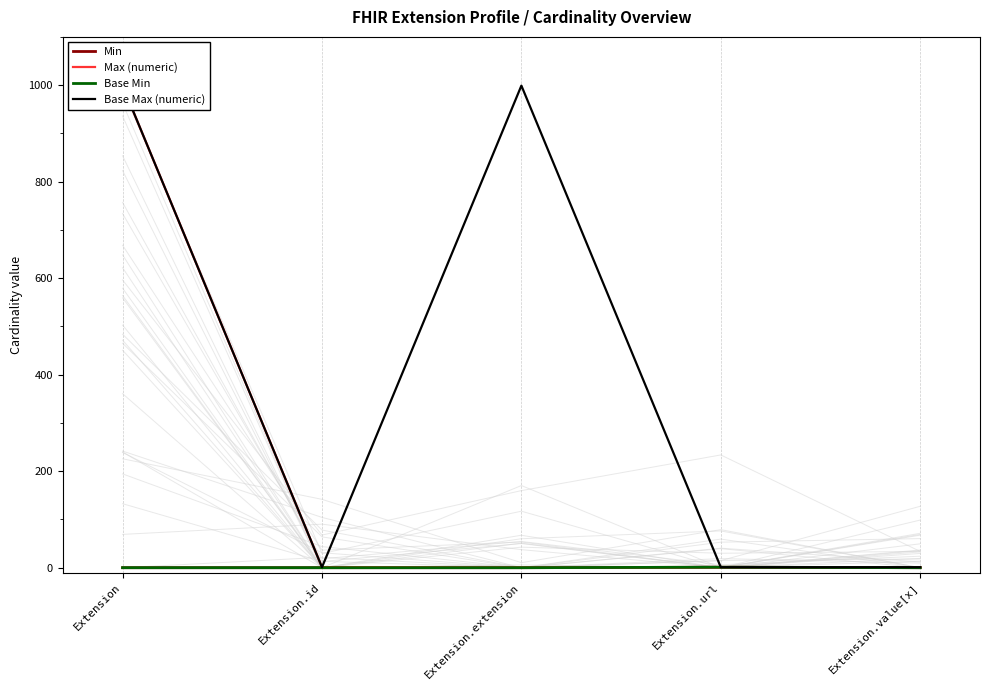

True or false: Base Max (numeric) and Min intersect in this chart.

False